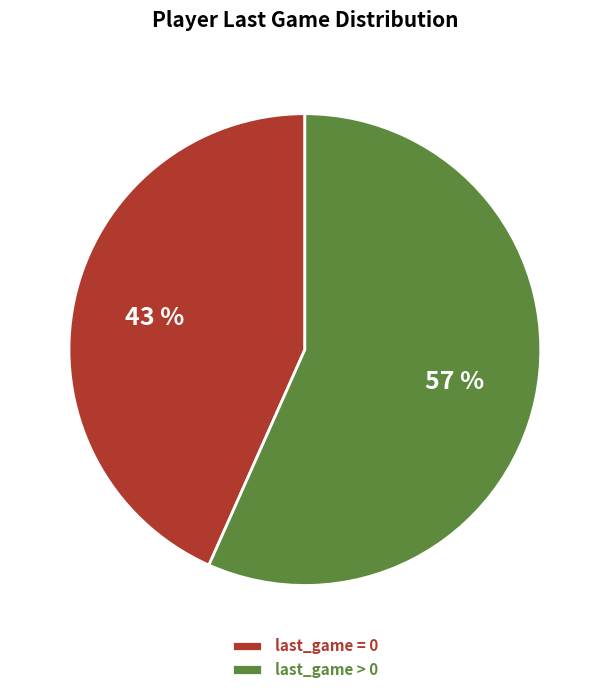

What is the ratio of the value at last_game = 0 to the value at last_game > 0?

0.8